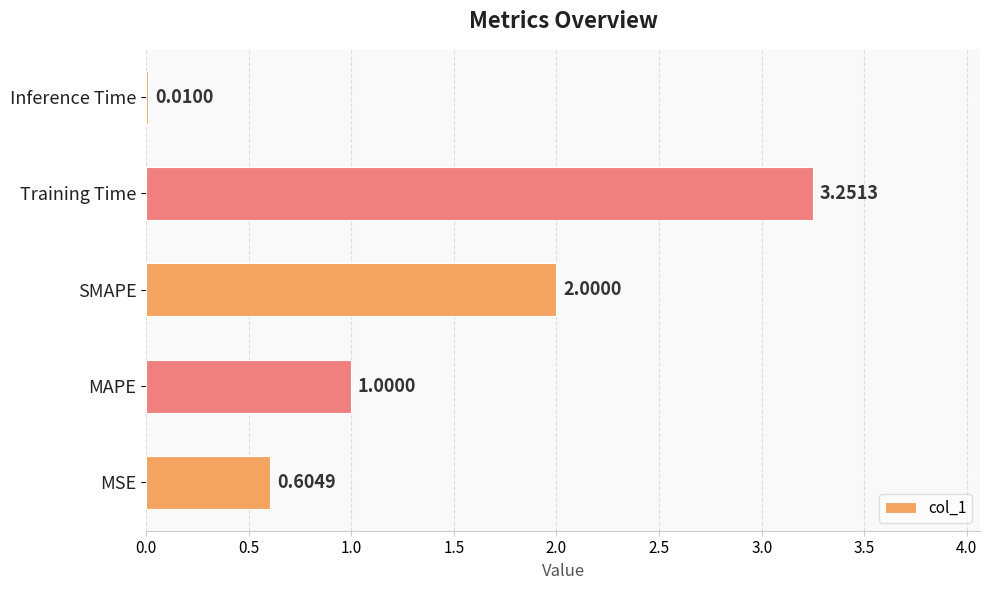

Which label corresponds to the largest value in the chart?

Training Time